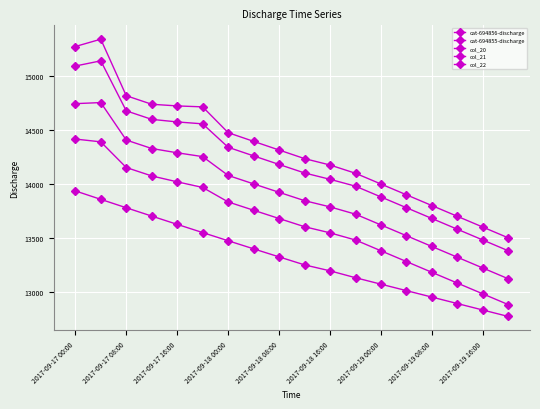

Rank the series by their maximum value, from highest to lowest.

cat-694856-discharge, col_20, col_21, col_22, cat-694855-discharge